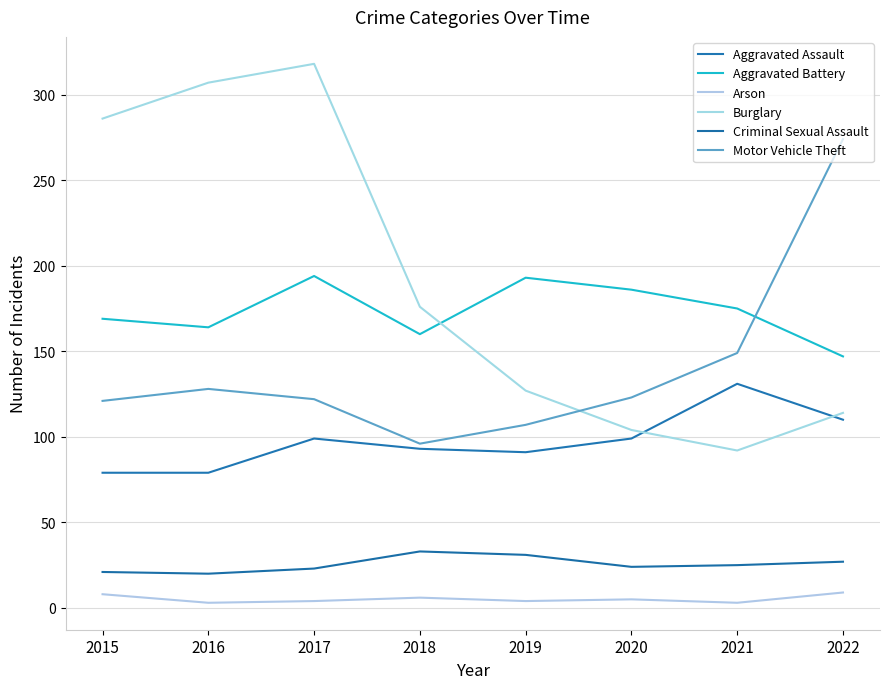

At which category does Motor Vehicle Theft reach its first local valley?

2018